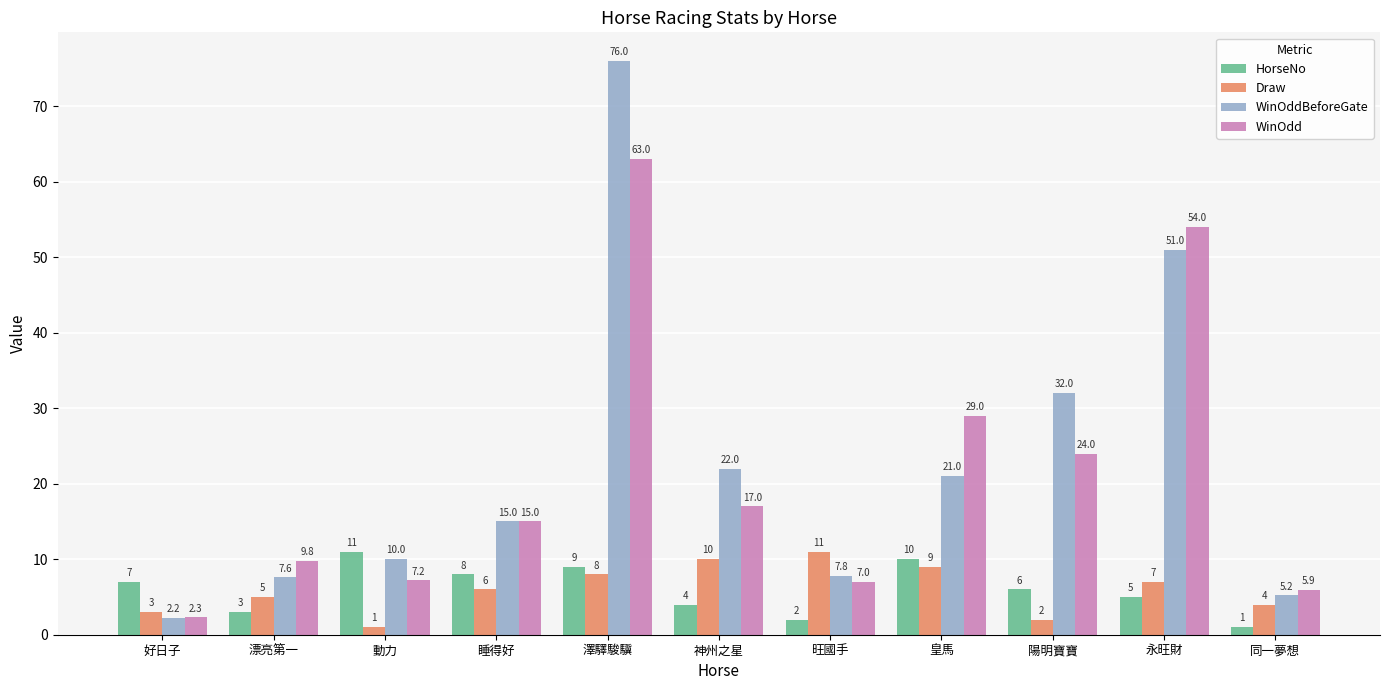

Reading left to right, list all the values displayed in this chart.

HorseNo: 7.0	3.0	11.0	8.0	9.0	4.0	2.0	10.0	6.0	5.0	1.0
Draw: 3.0	5.0	1.0	6.0	8.0	10.0	11.0	9.0	2.0	7.0	4.0
WinOddBeforeGate: 2.2	7.6	10.0	15.0	76.0	22.0	7.8	21.0	32.0	51.0	5.2
WinOdd: 2.3	9.8	7.2	15.0	63.0	17.0	7.0	29.0	24.0	54.0	5.9